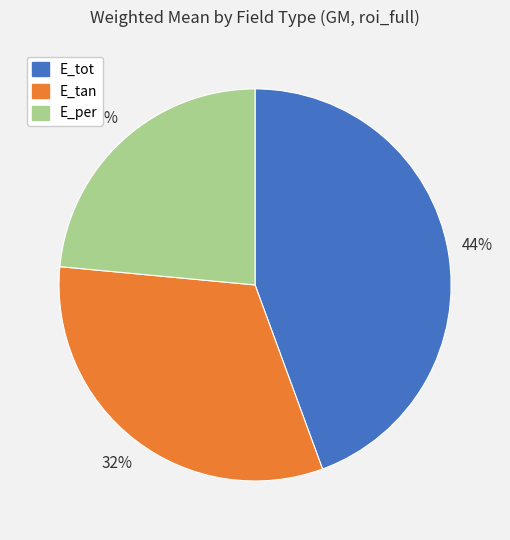

Between E_per and E_tot, which is larger?

E_tot